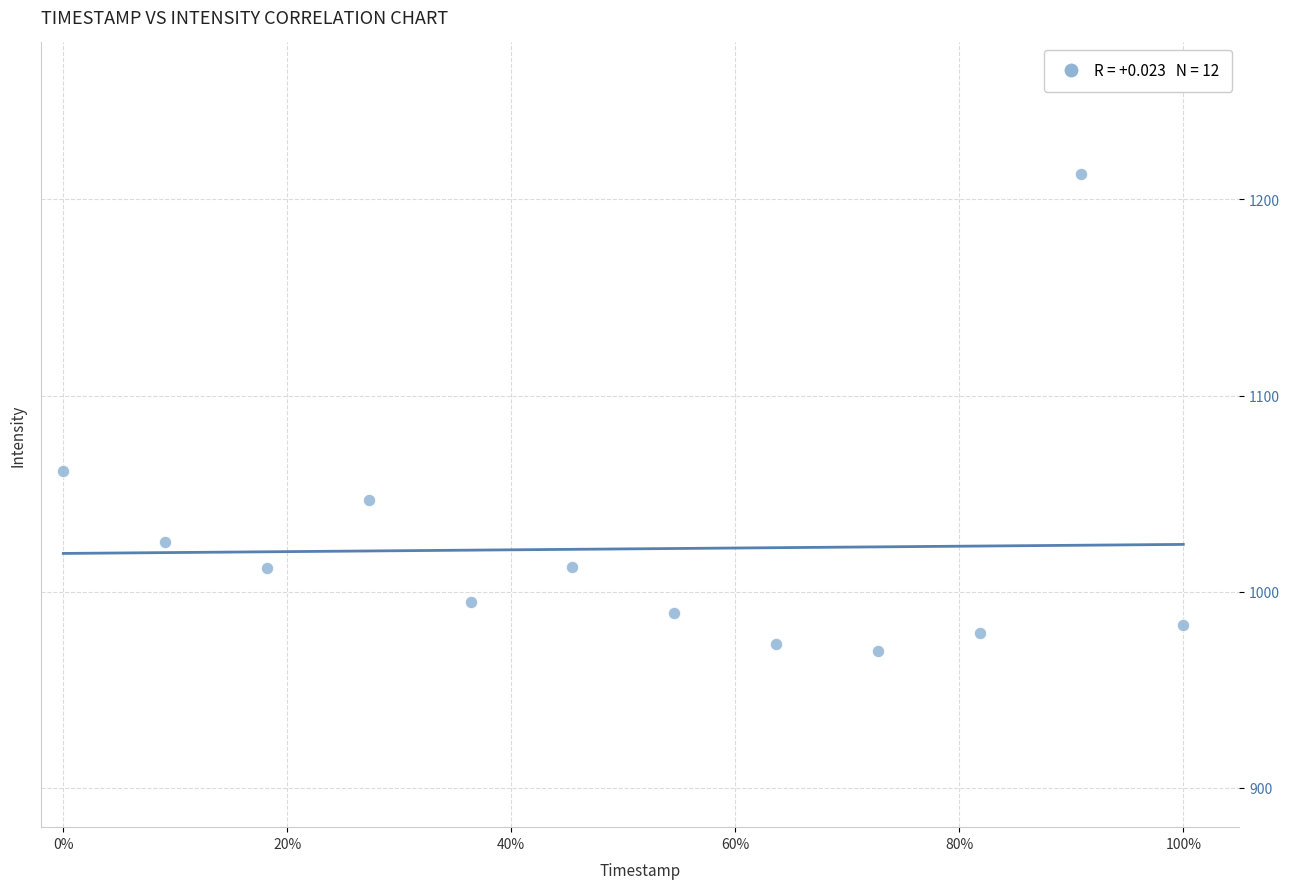

What is the average X value?

0.5